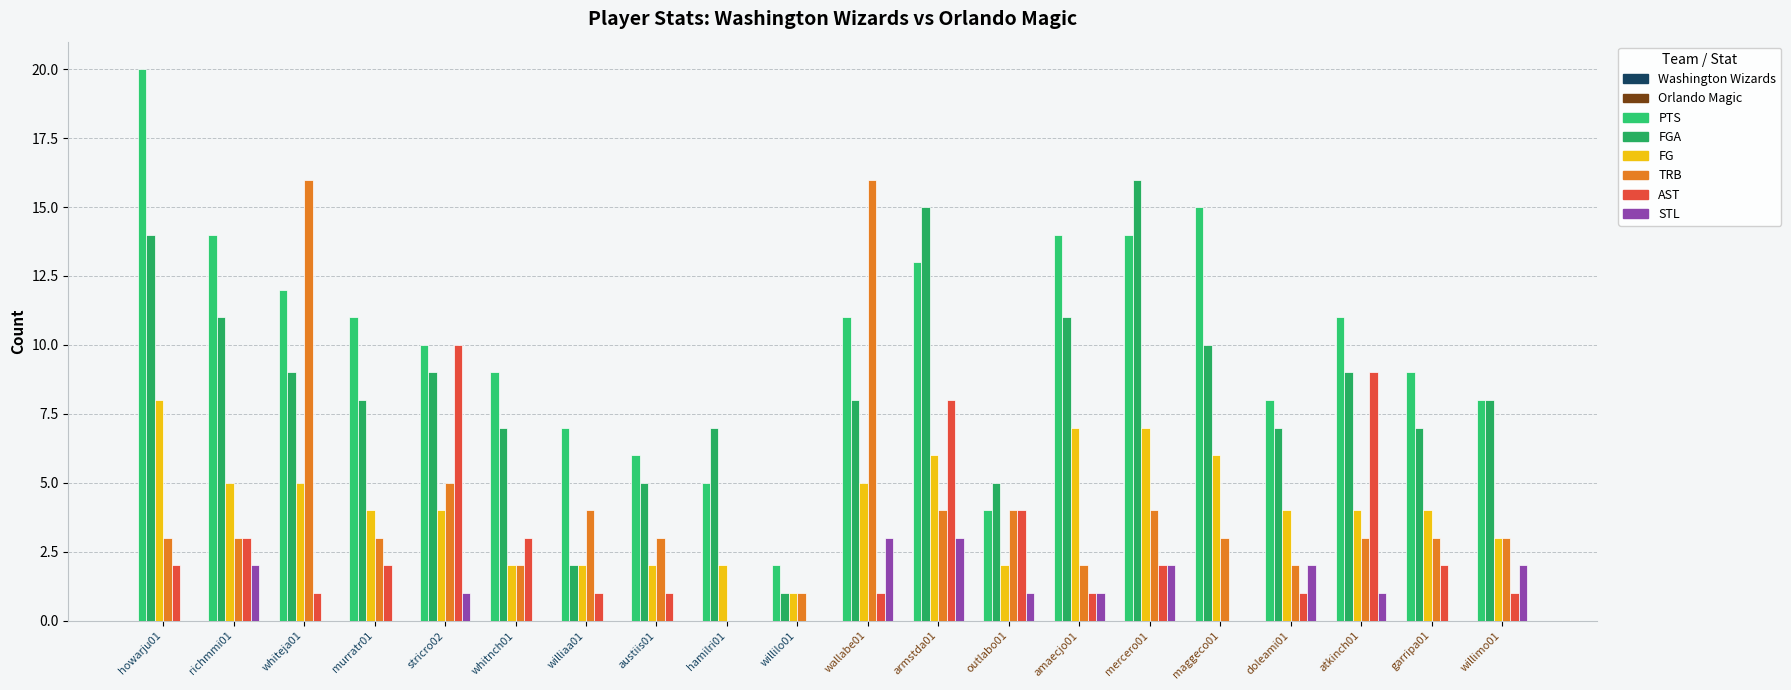

What is the greatest value displayed?

20